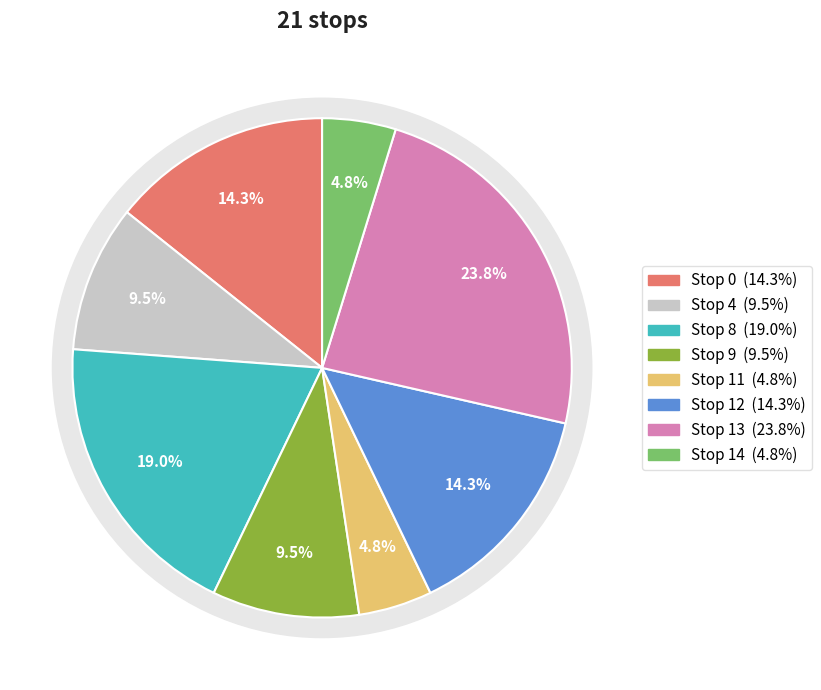

What is the change in value from 9 to 12?

+1